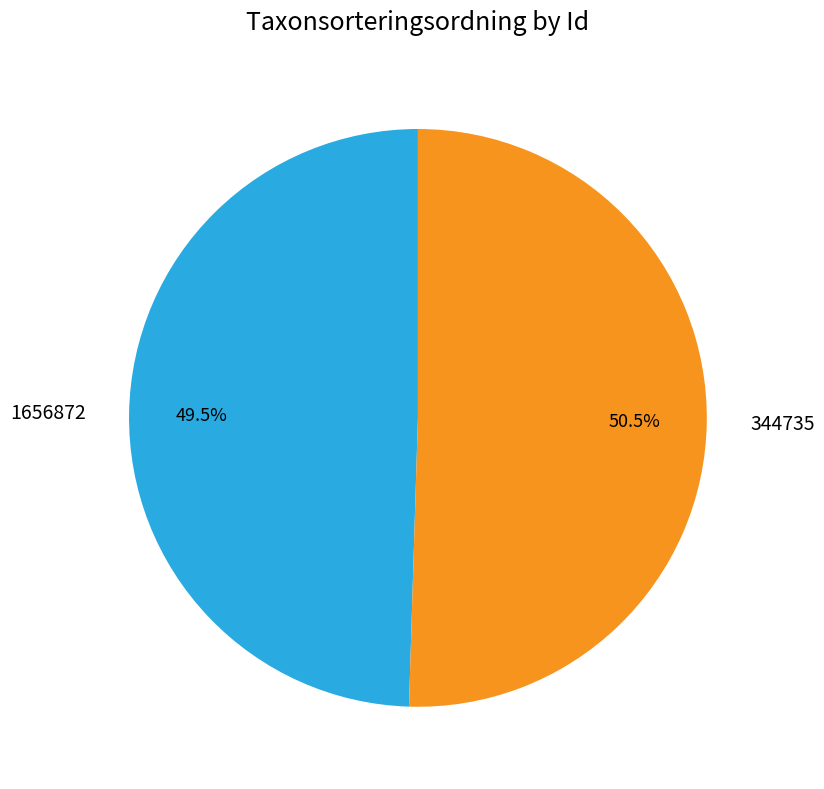

Which slice is the largest?

344735